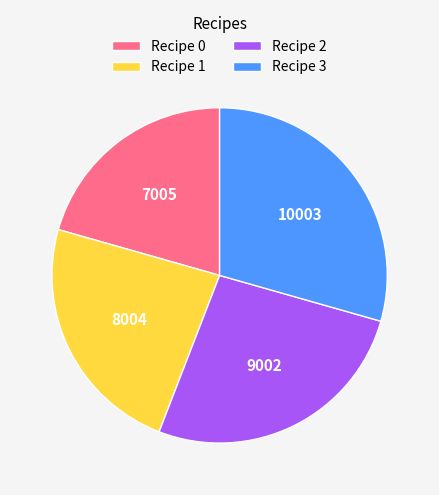

Count the number of slices in the pie.

4